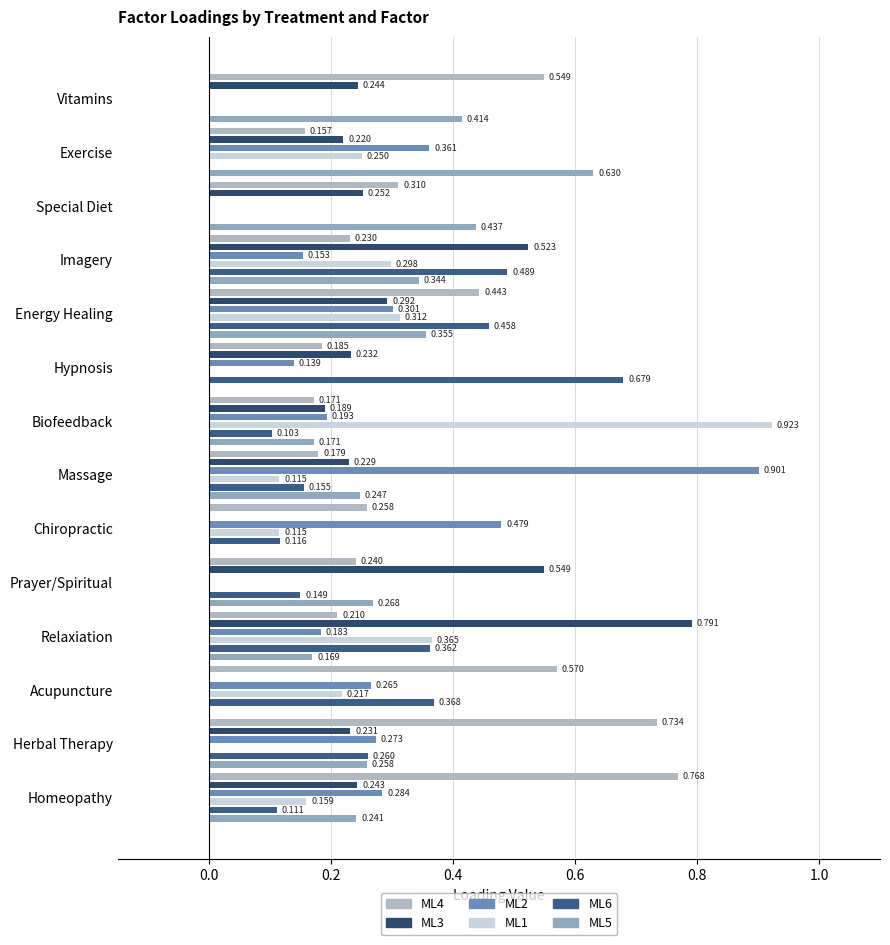

What is the minimum value for ML4?

0.2